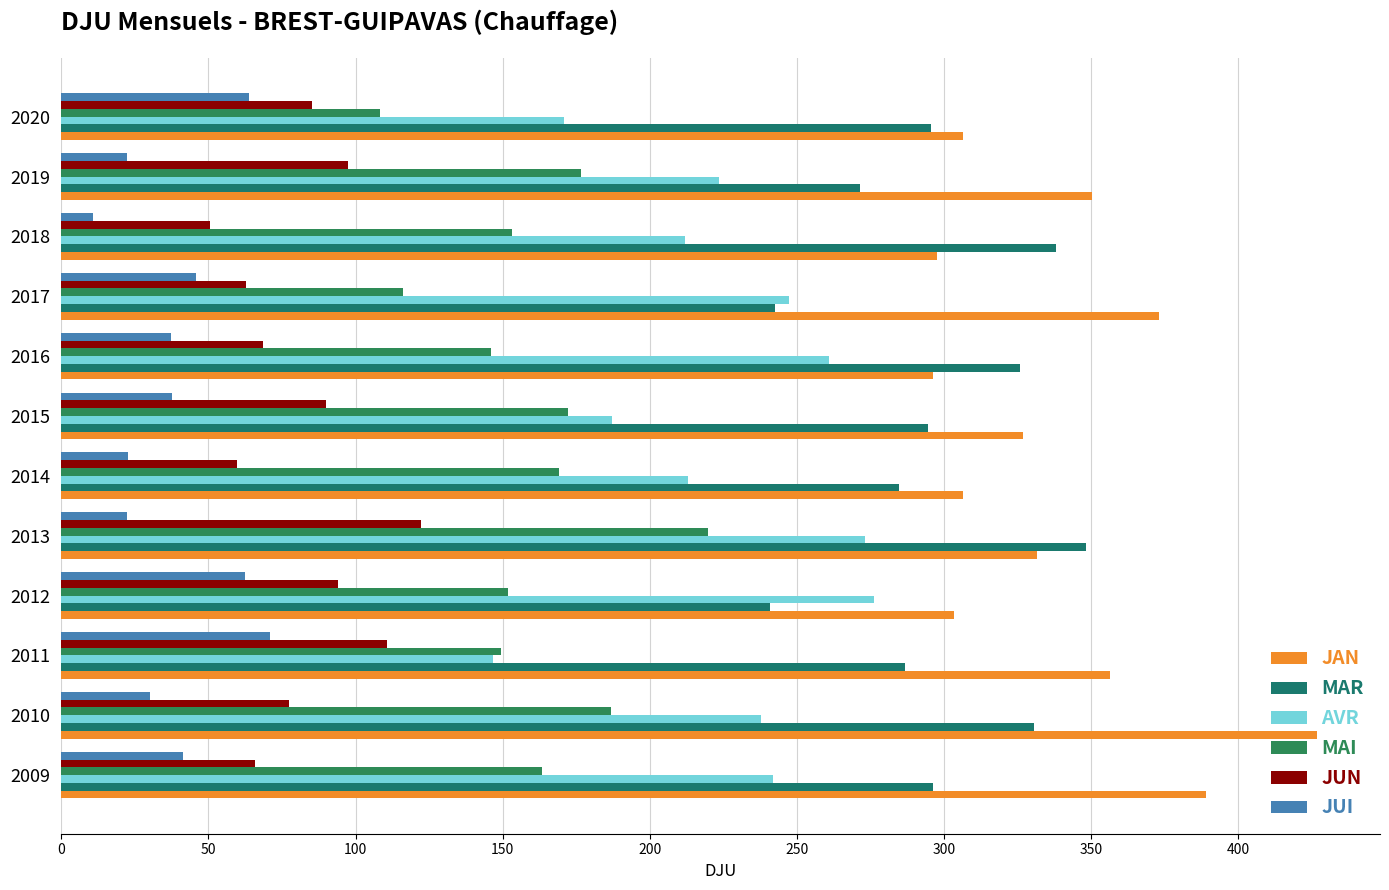

How many categories are shown in the chart?

12